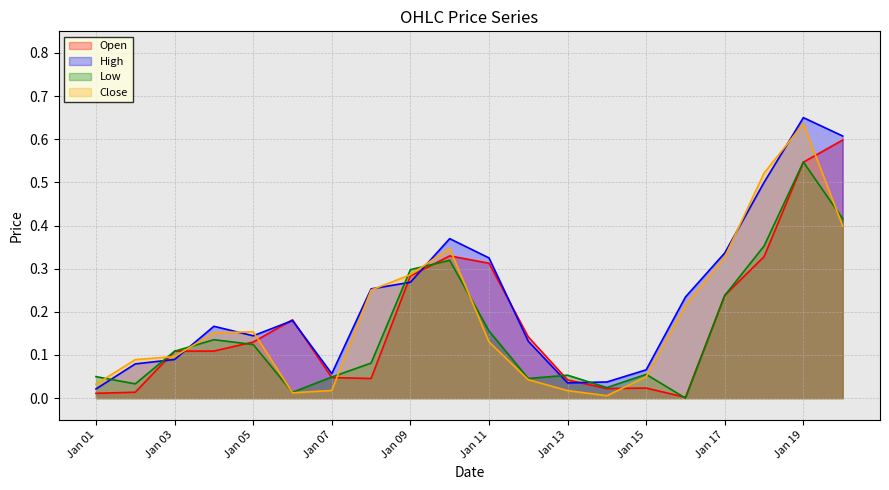

What is the value of the High point at the 20th from the left?

0.6